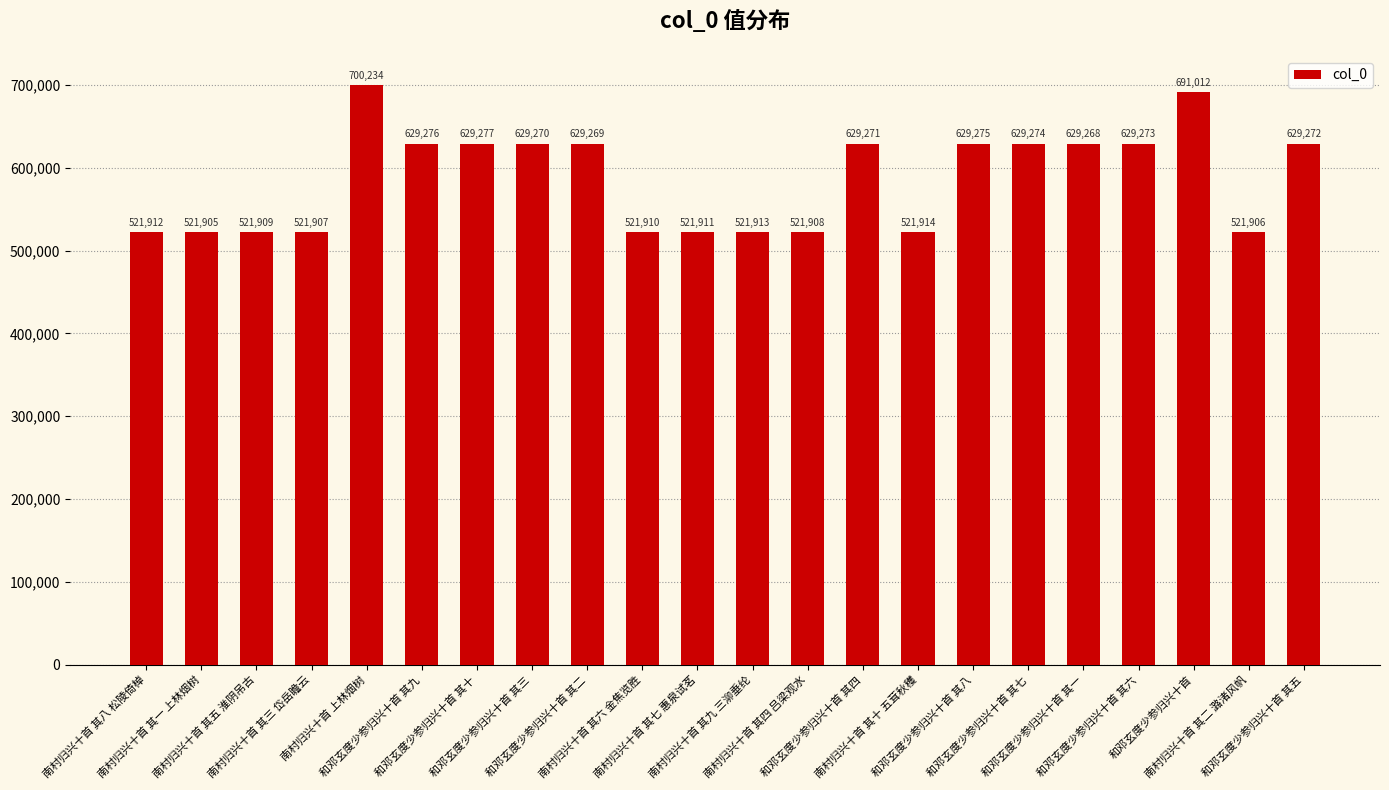

Count the number of data series in this chart.

1